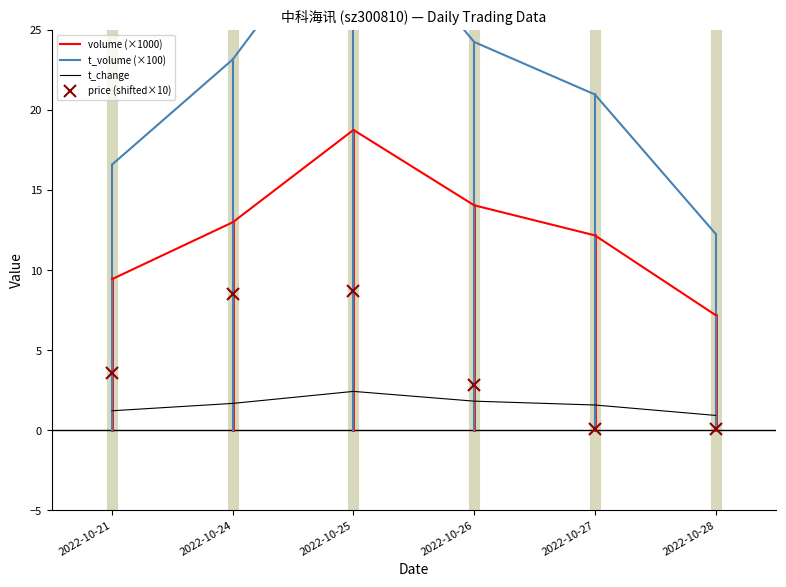

Where is t_volume (×100) nearest to the value 22?

2022-10-27